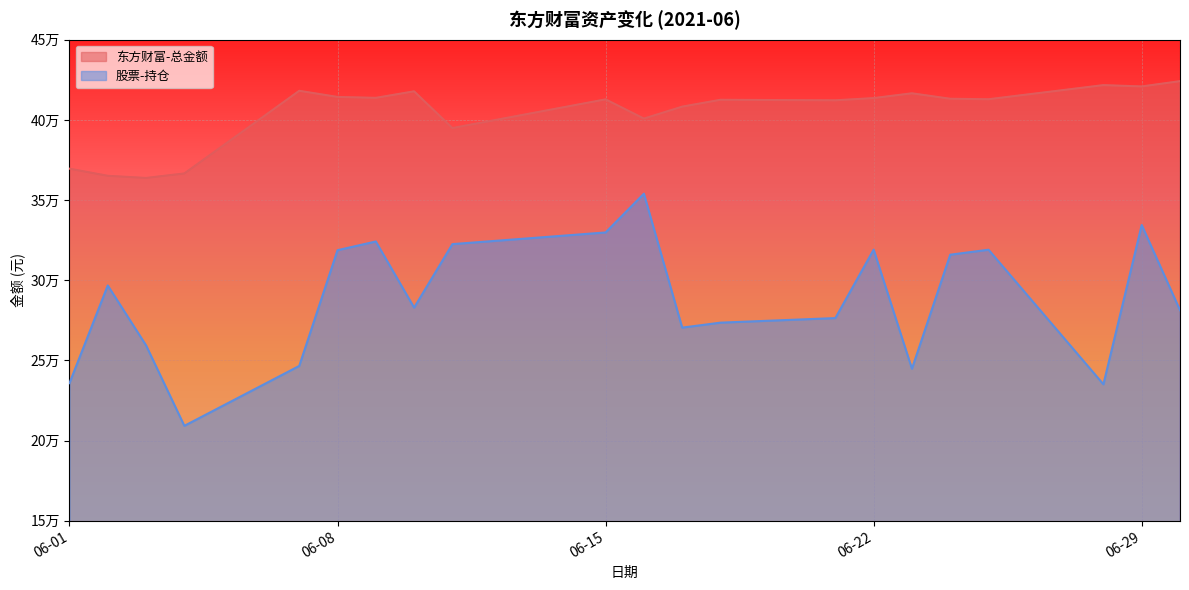

List the labels in order of 股票-持仓 value, smallest first.

2021-06-04, 2021-06-28, 2021-06-01, 2021-06-23, 2021-06-07, 2021-06-03, 2021-06-17, 2021-06-18, 2021-06-21, 2021-06-30, 2021-06-10, 2021-06-02, 2021-06-24, 2021-06-08, 2021-06-25, 2021-06-22, 2021-06-11, 2021-06-09, 2021-06-15, 2021-06-29, 2021-06-16